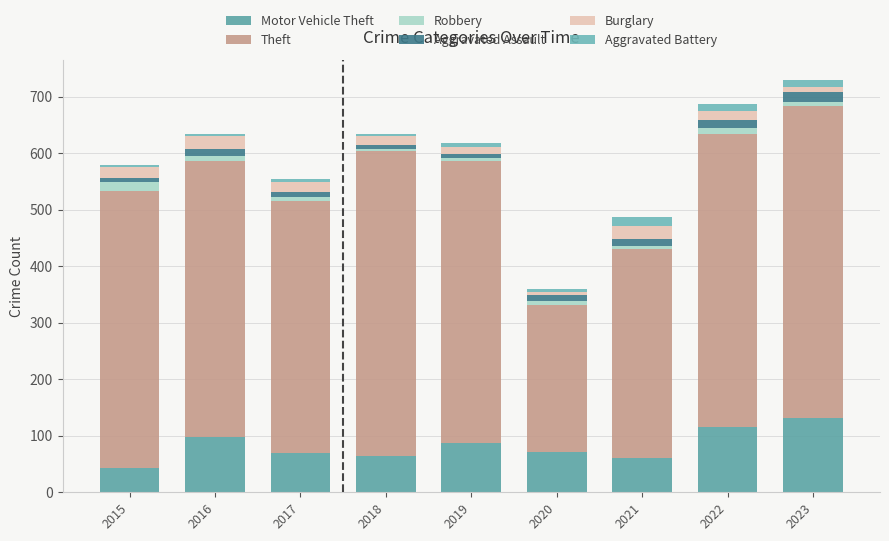

How many distinct data groups are displayed?

6